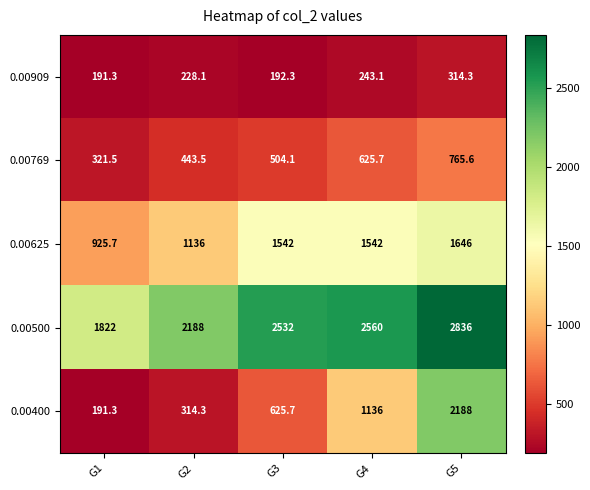

At which label is 0.00909 closest to 252?

G4